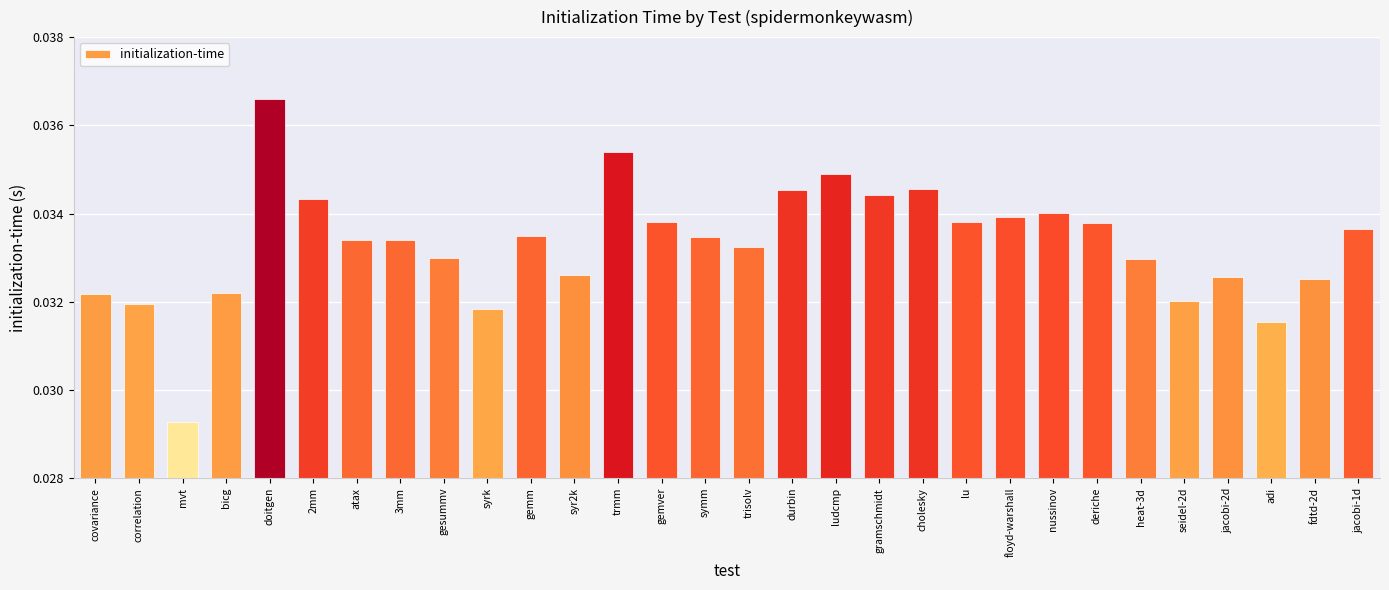

Does the chart contain any negative values?

No